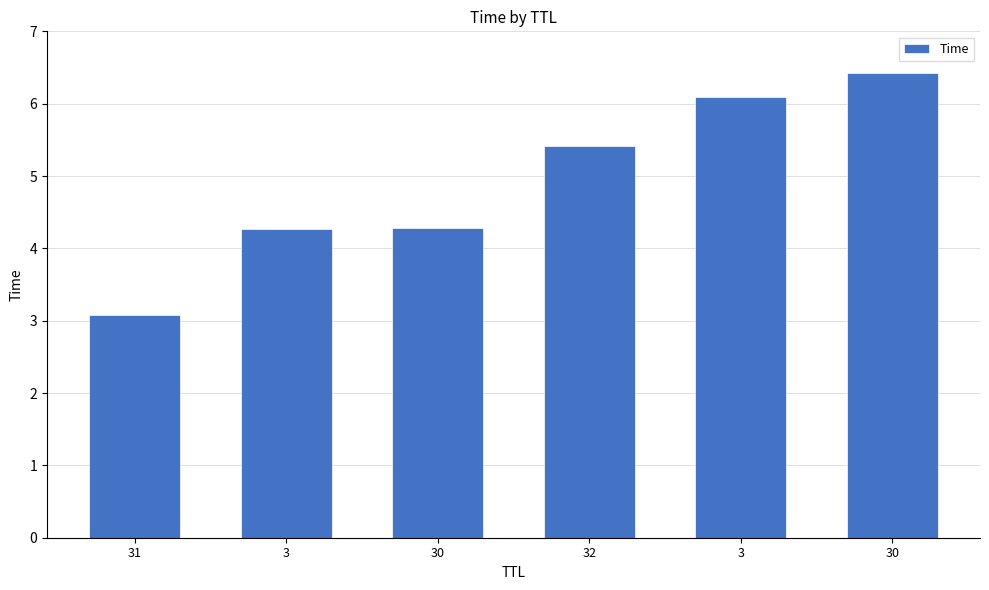

The value at 30 is 4.3. True or false?

True